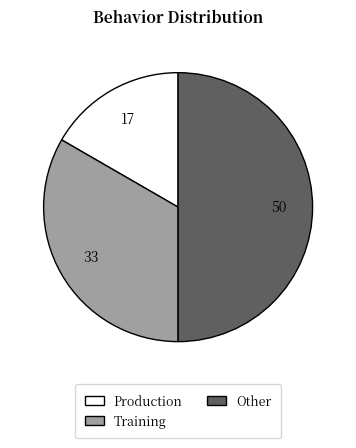

Which slice is the largest?

Other